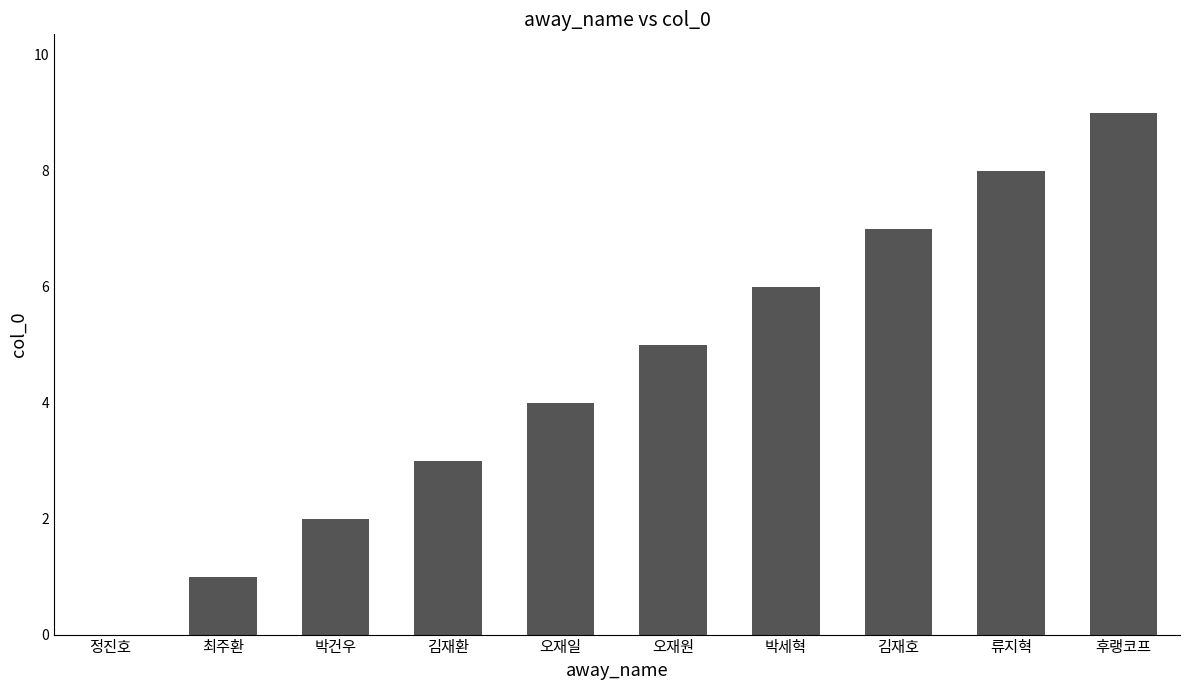

How many distinct data groups are displayed?

1